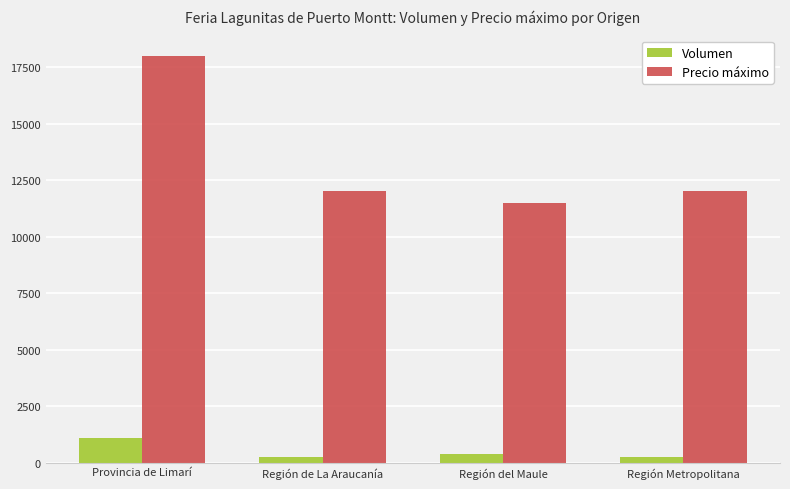

What is the approximate value of Precio máximo at Región Metropolitana, to the nearest 100?

12000